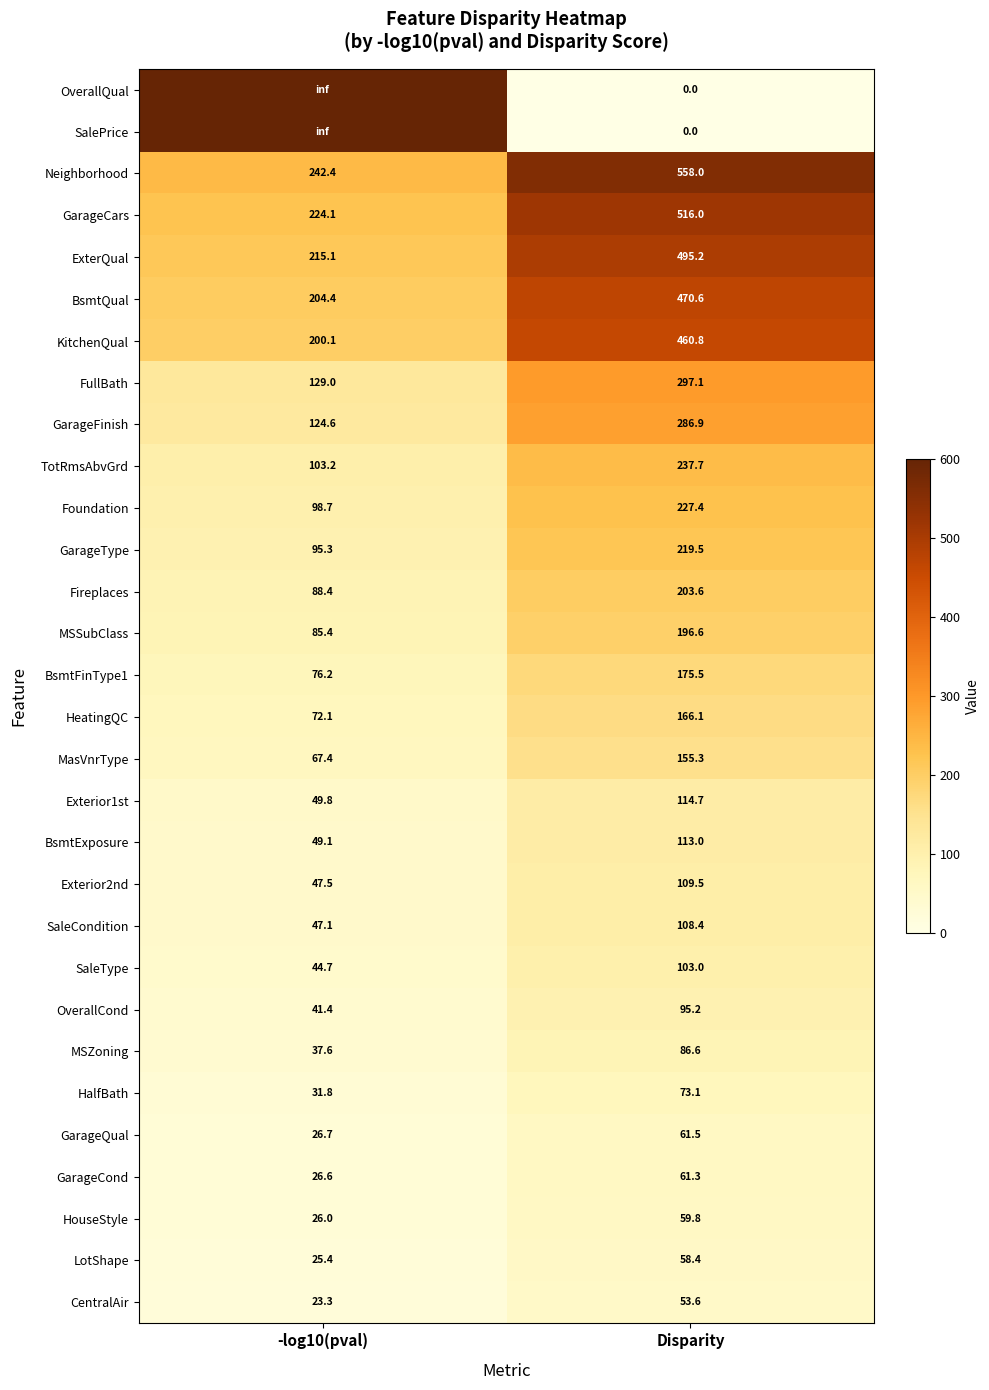

Is it true that GarageType equals 219.5 at Disparity?

True